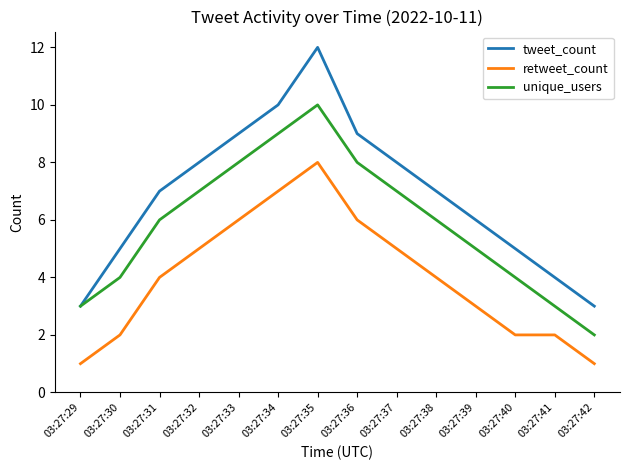

True or false: retweet_count and unique_users cross at least once.

False